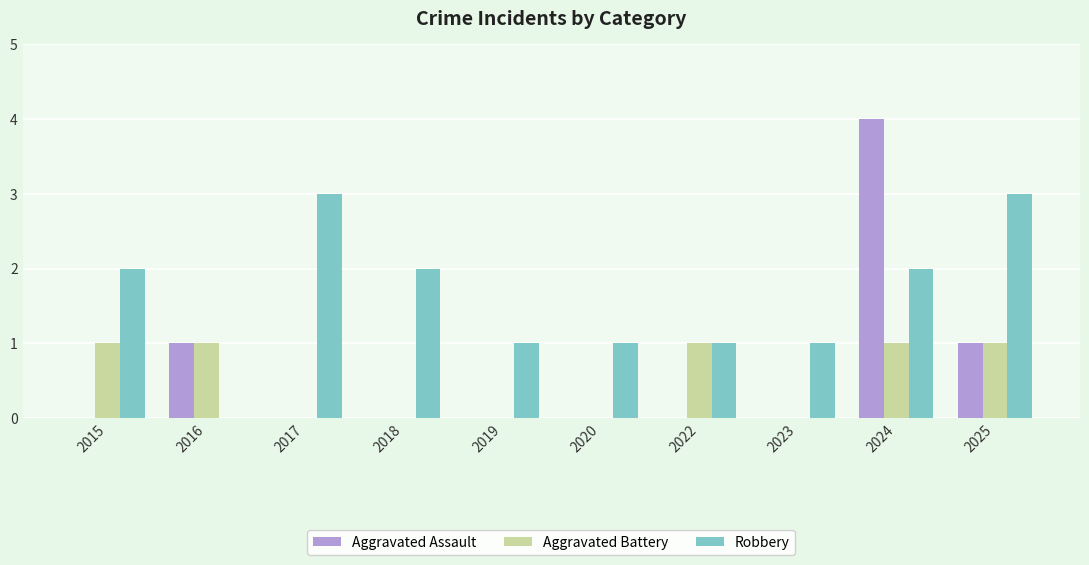

True or false: Aggravated Battery has a value of 0 at 2018.

True